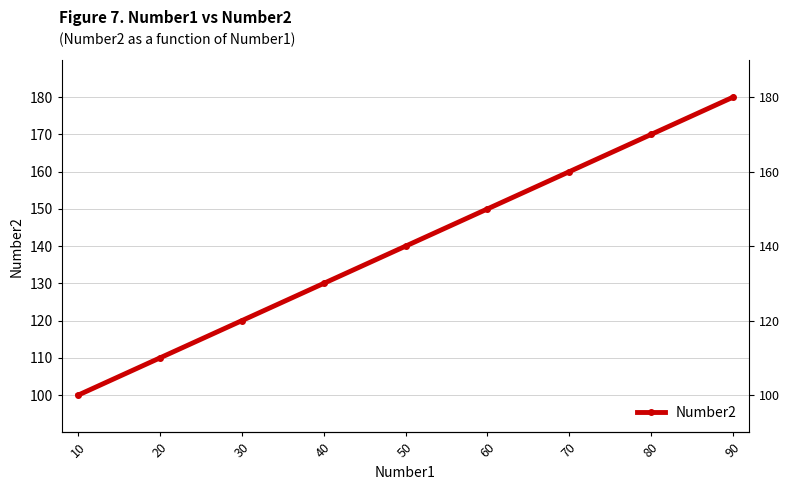

True or false: the data shows 170 at 80.

True